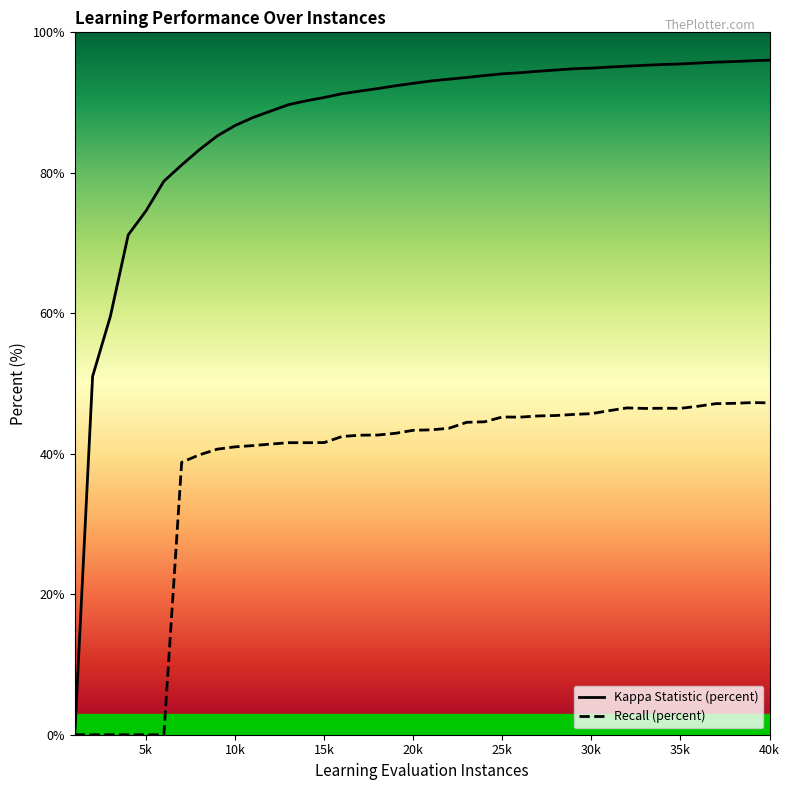

Where is the first local maximum for Recall (percent)?

13000